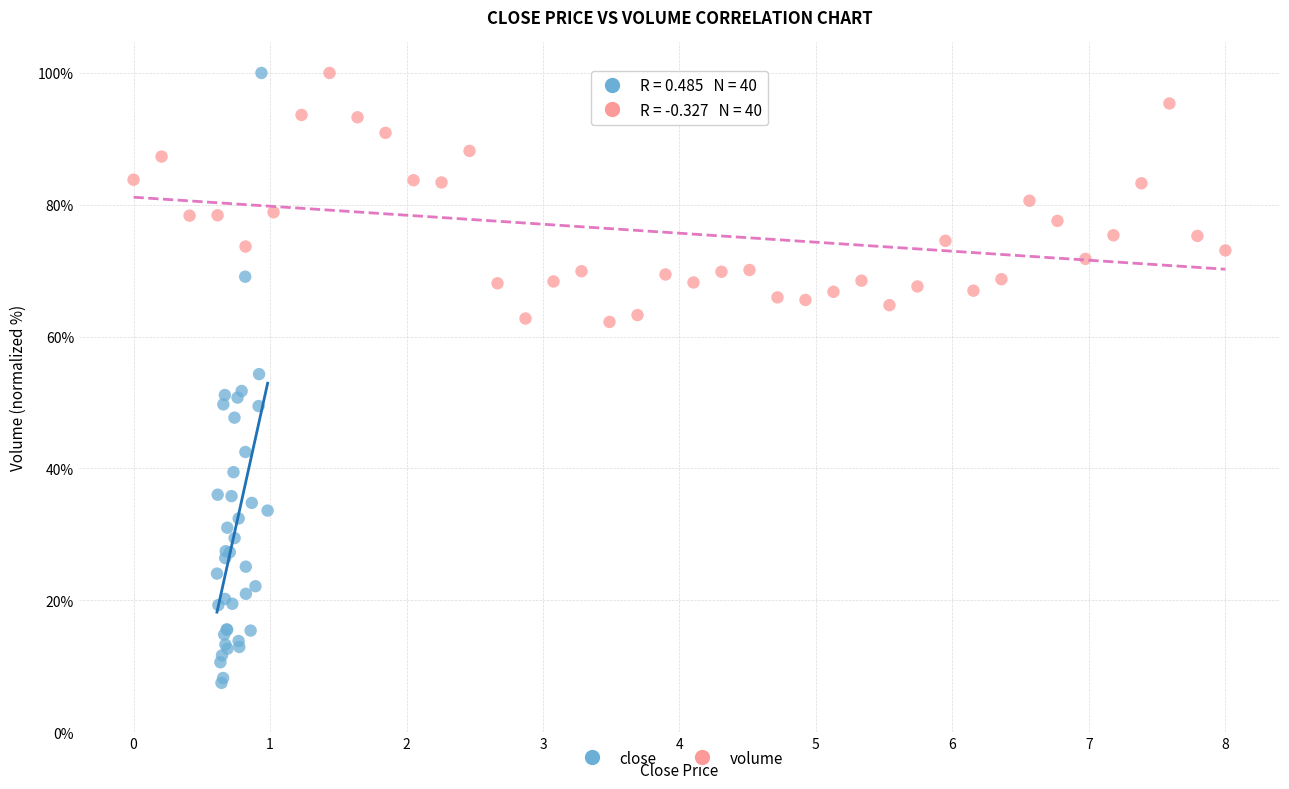

Which series contains the lowest Y value?

close